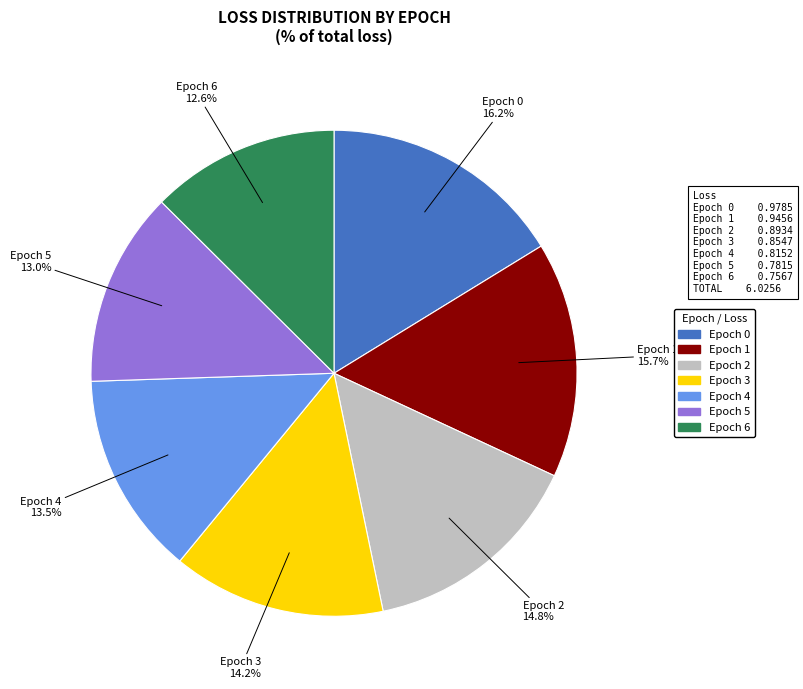

Is there a majority slice in this chart?

No